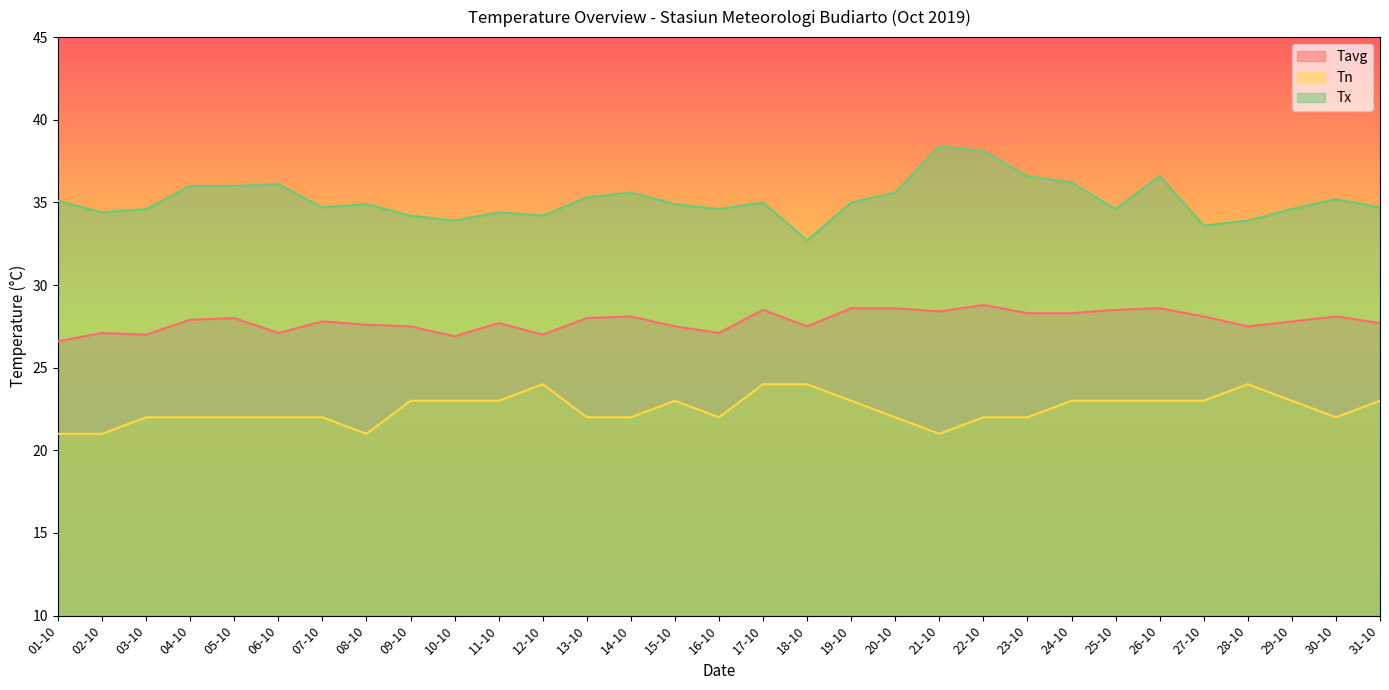

The value of Tx at 15-10 is 34.9. True or false?

True